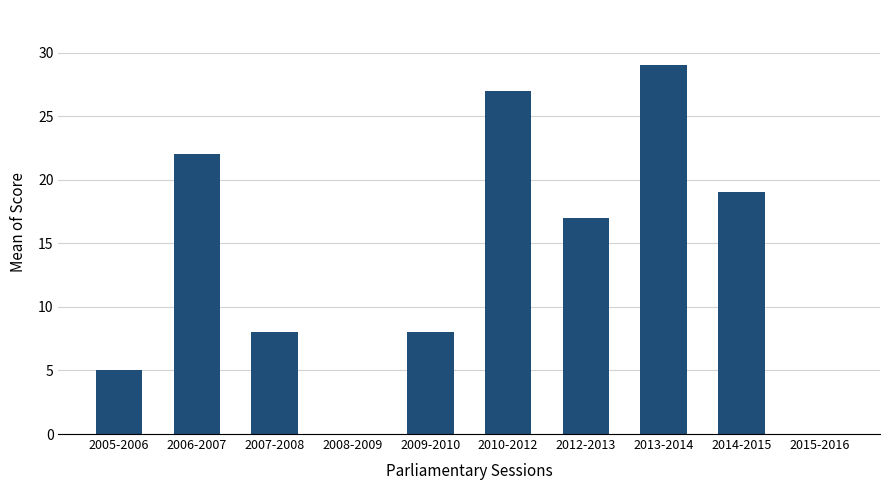

What is the sum of all values?

135